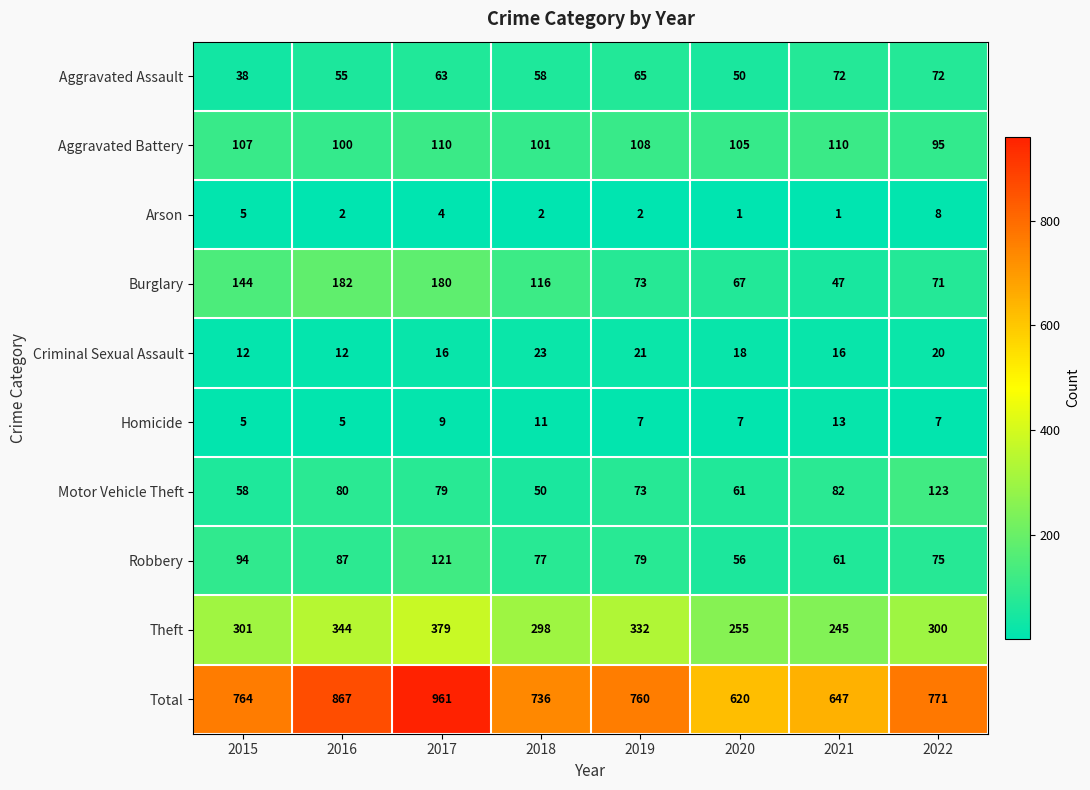

How many series are shown in this chart?

10